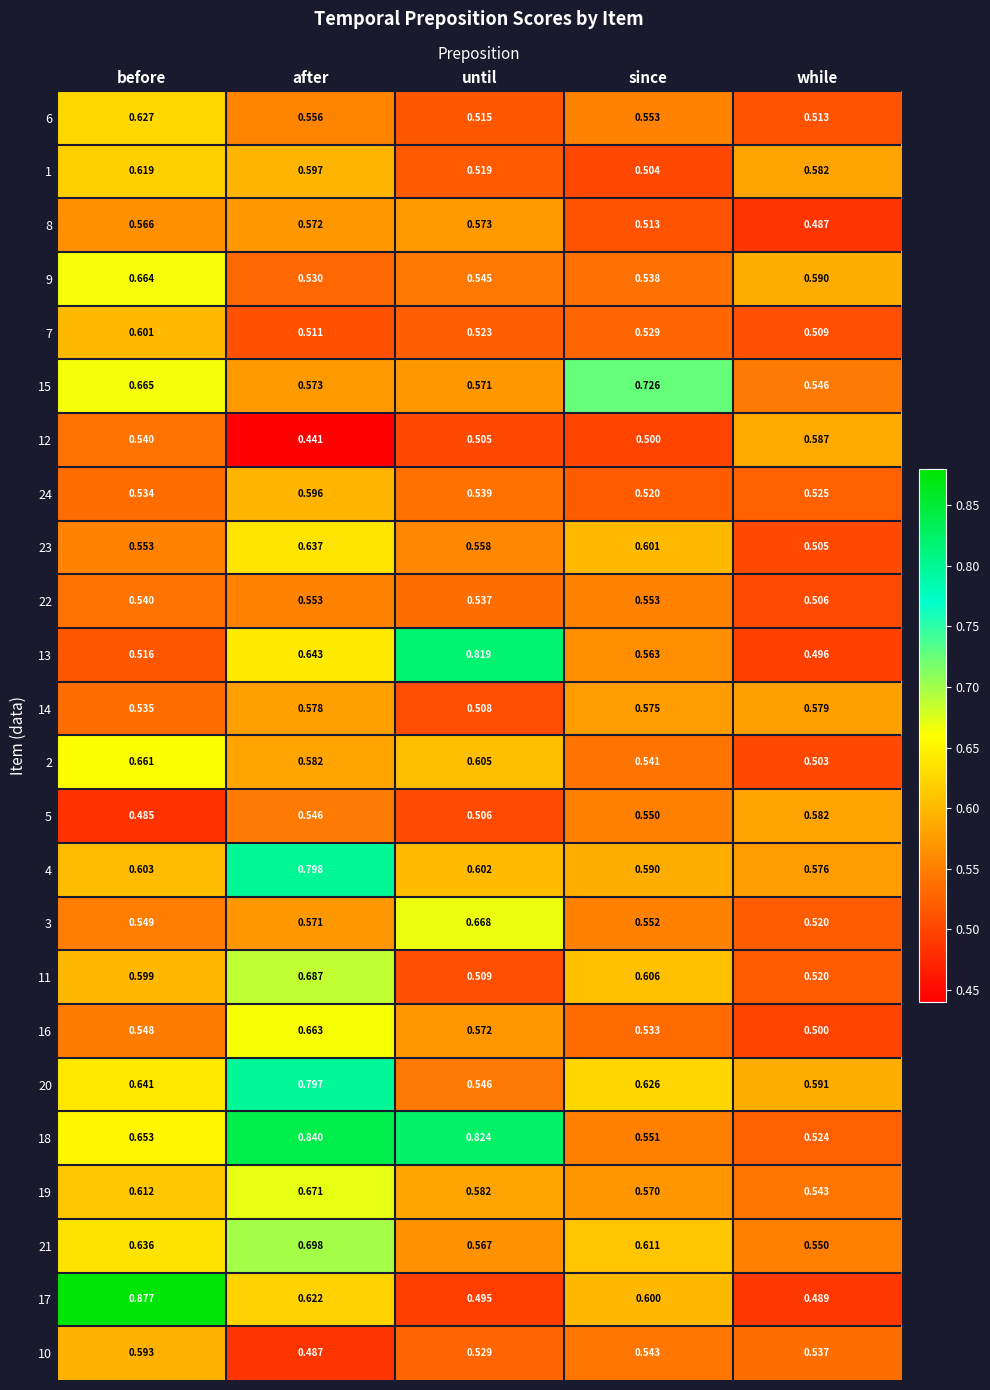

Rank the categories by 19 value from highest to lowest.

after, before, until, since, while